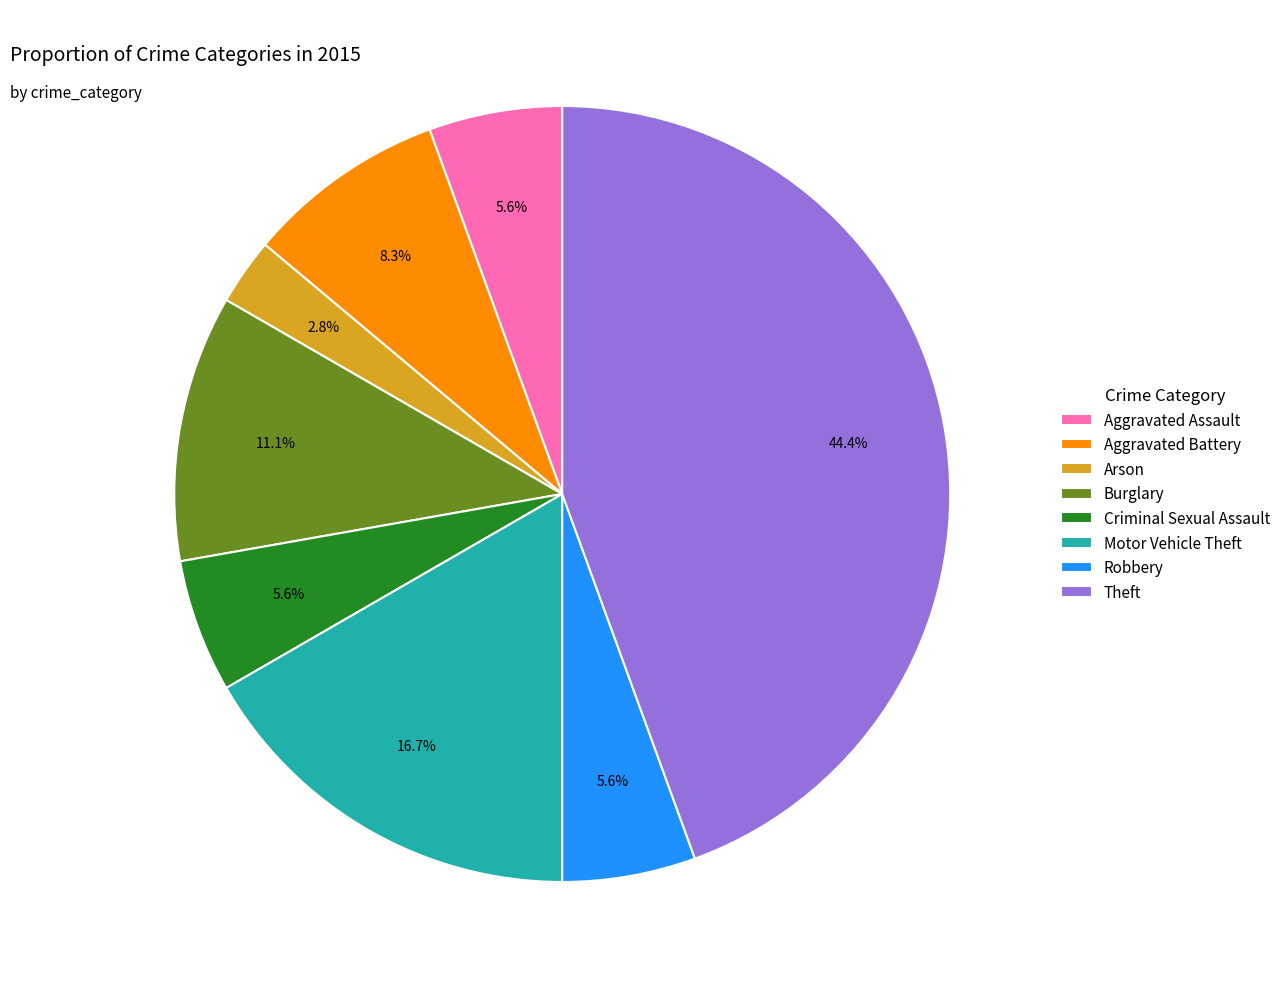

What percentage is the Theft slice, to the nearest percent?

44%